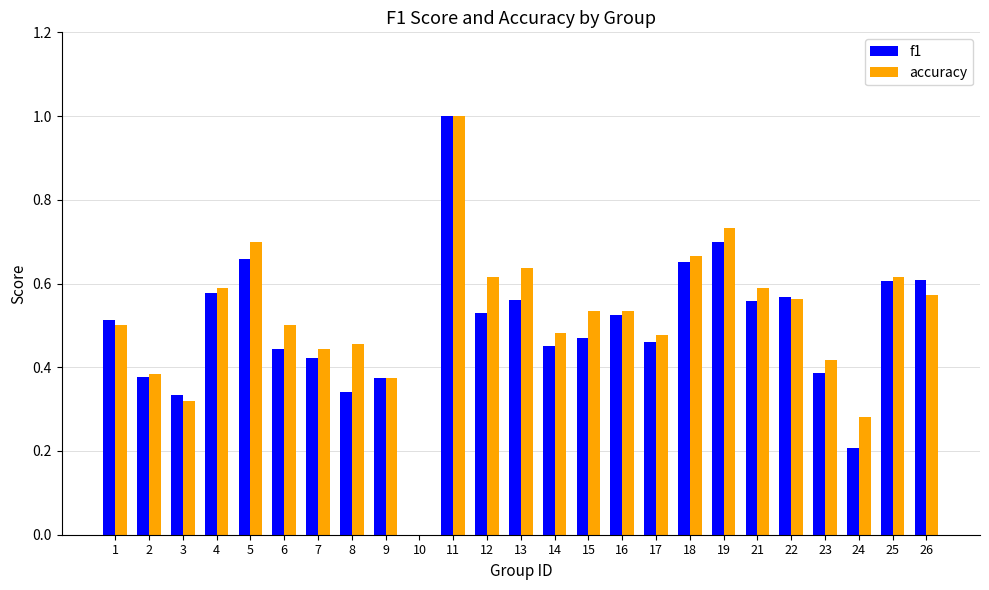

What is the sum of the f1 values at 19 and 9?

1.1